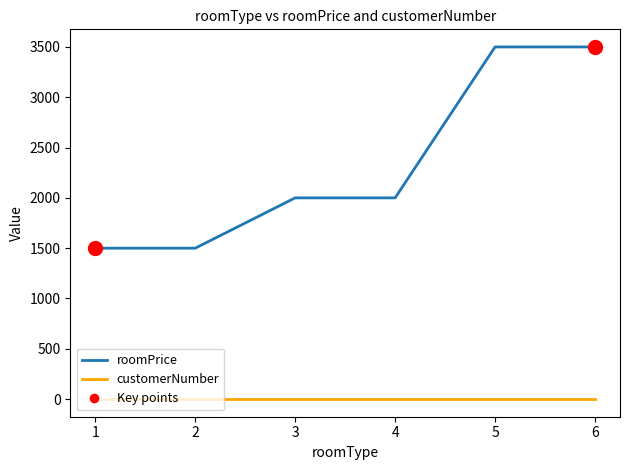

Which series has the largest total across all categories?

roomPrice